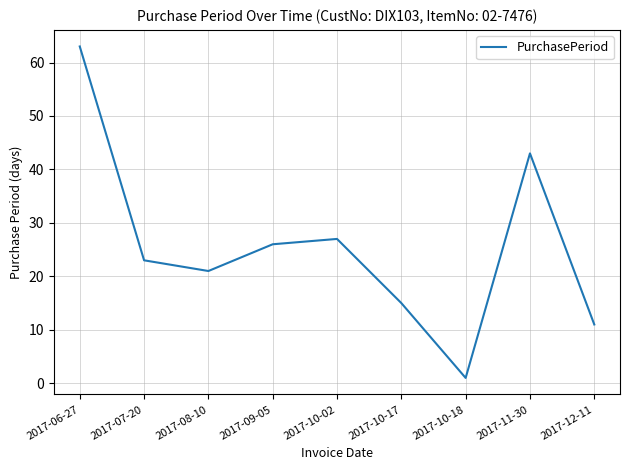

How many series are shown in this chart?

1